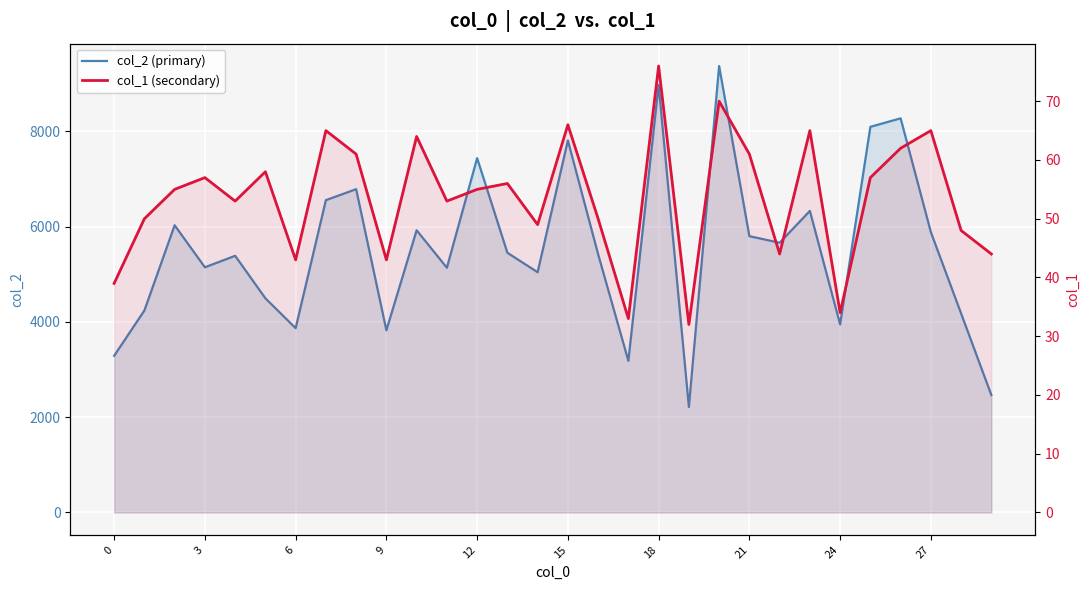

What is the difference between the maximum and minimum values in the col_1 (secondary) series?

44